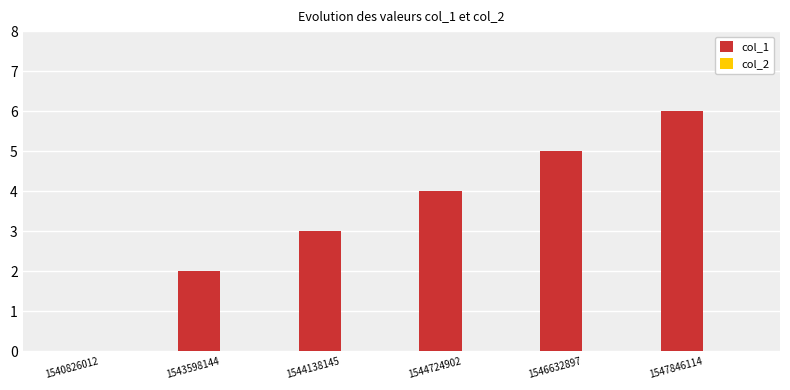

How many values are above zero?

5